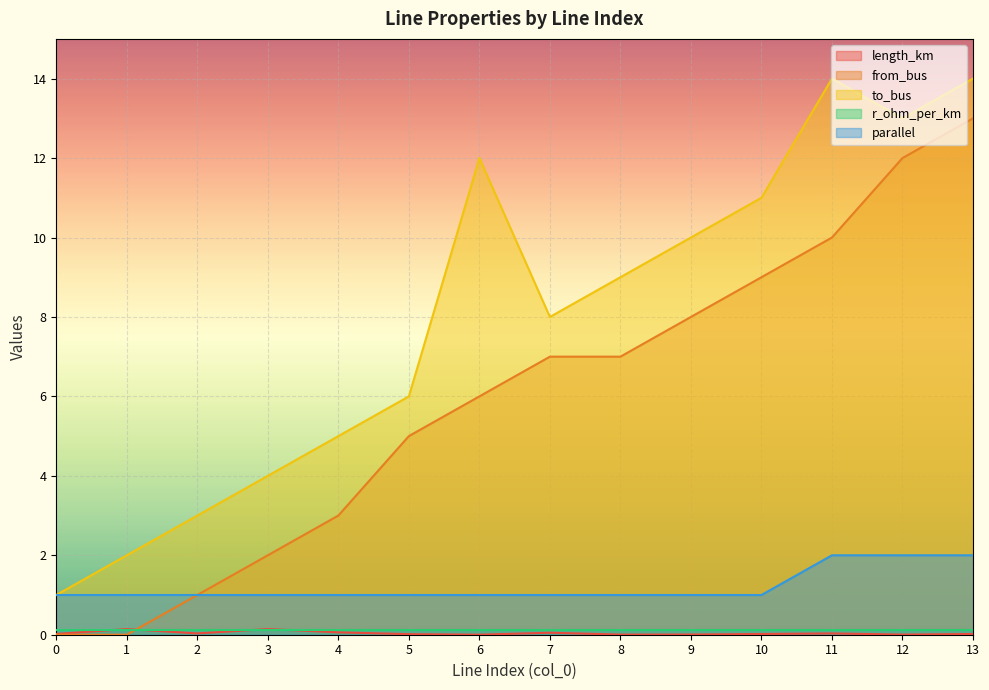

The value of to_bus at 10 is 11.0. True or false?

True